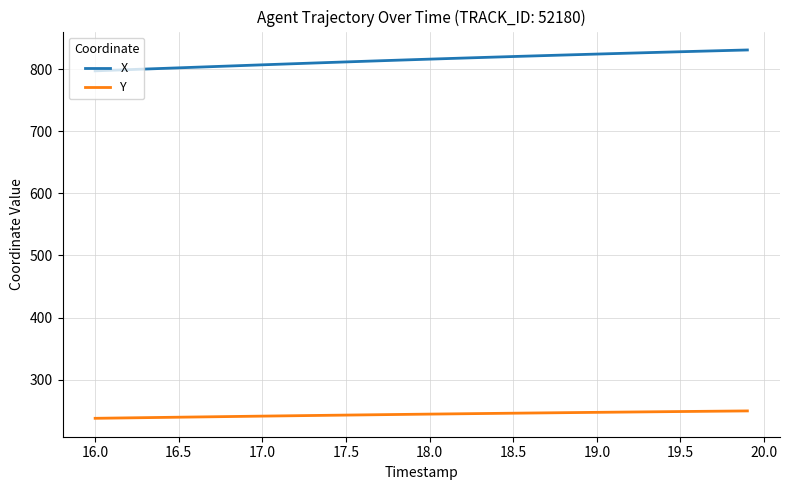

True or false: X and Y intersect in this chart.

False